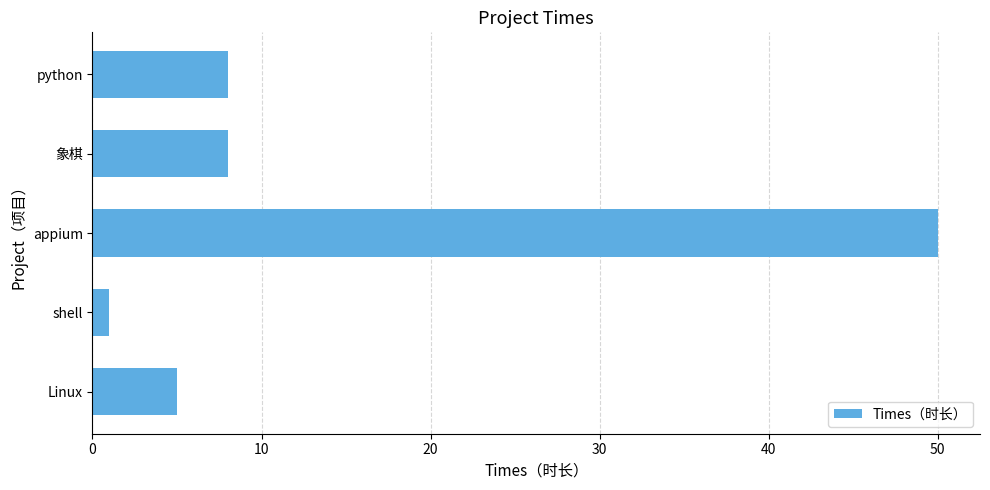

The chart shows a value of 3 at 象棋. True or false?

False